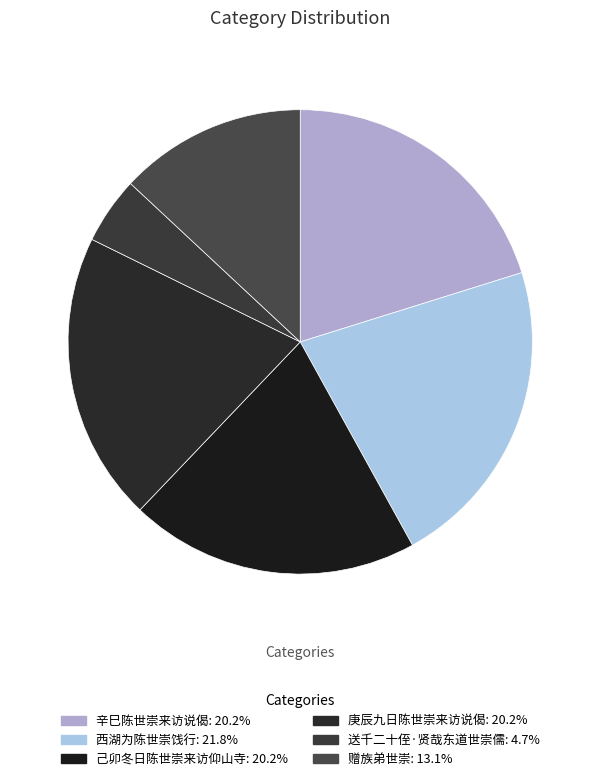

How many segments does this pie chart have?

6